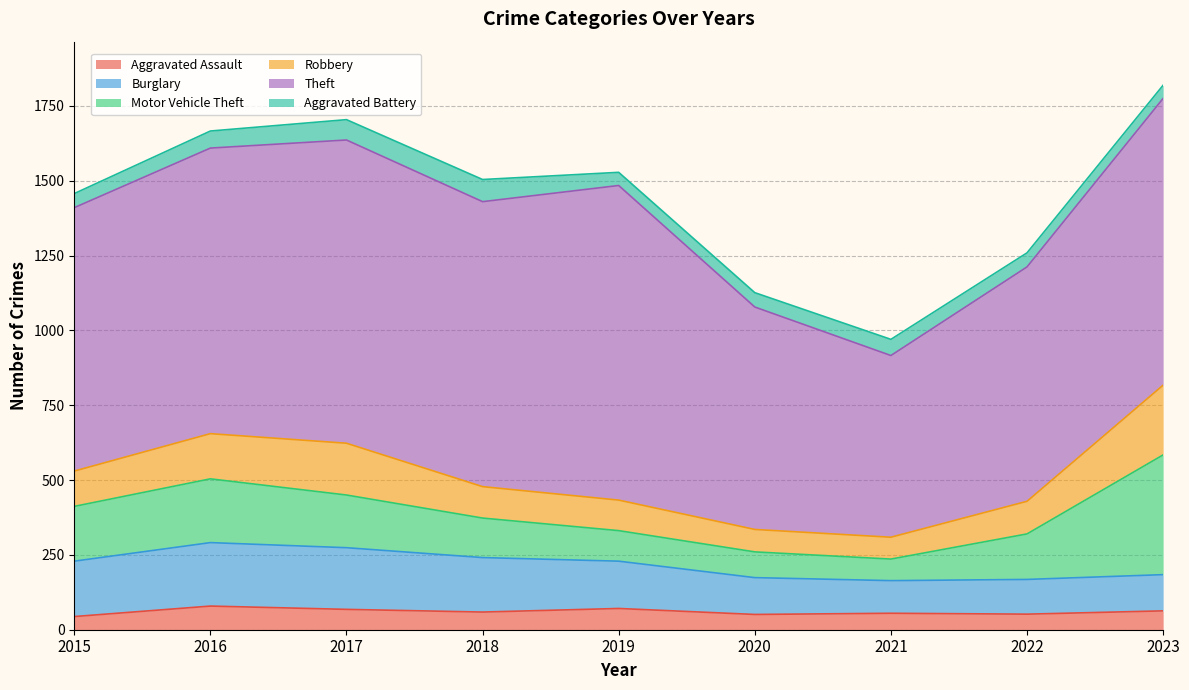

In Aggravated Battery, how many points are higher than both neighbors (excluding endpoints)?

2